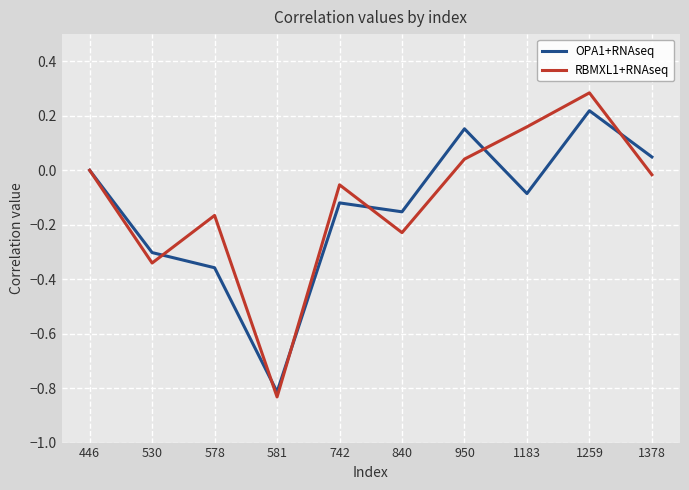

Which category has the highest value in the OPA1+RNAseq series?

1259